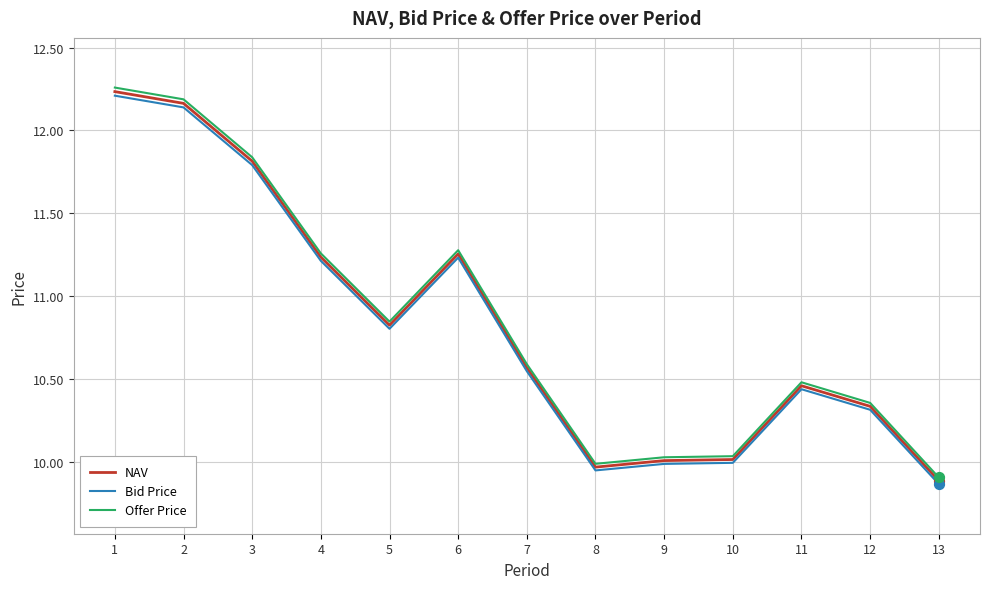

Between 3 and 6, which series saw the biggest shift?

Offer Price